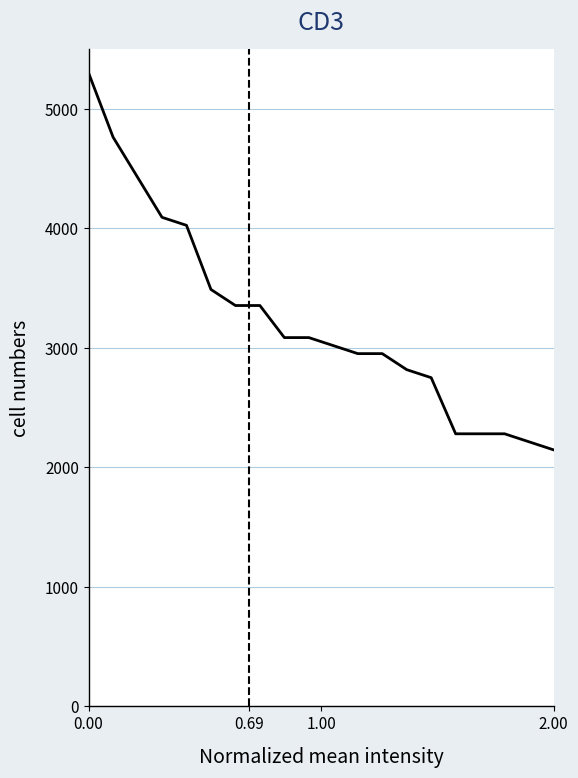

What is the difference between the maximum and minimum values?

3153.2